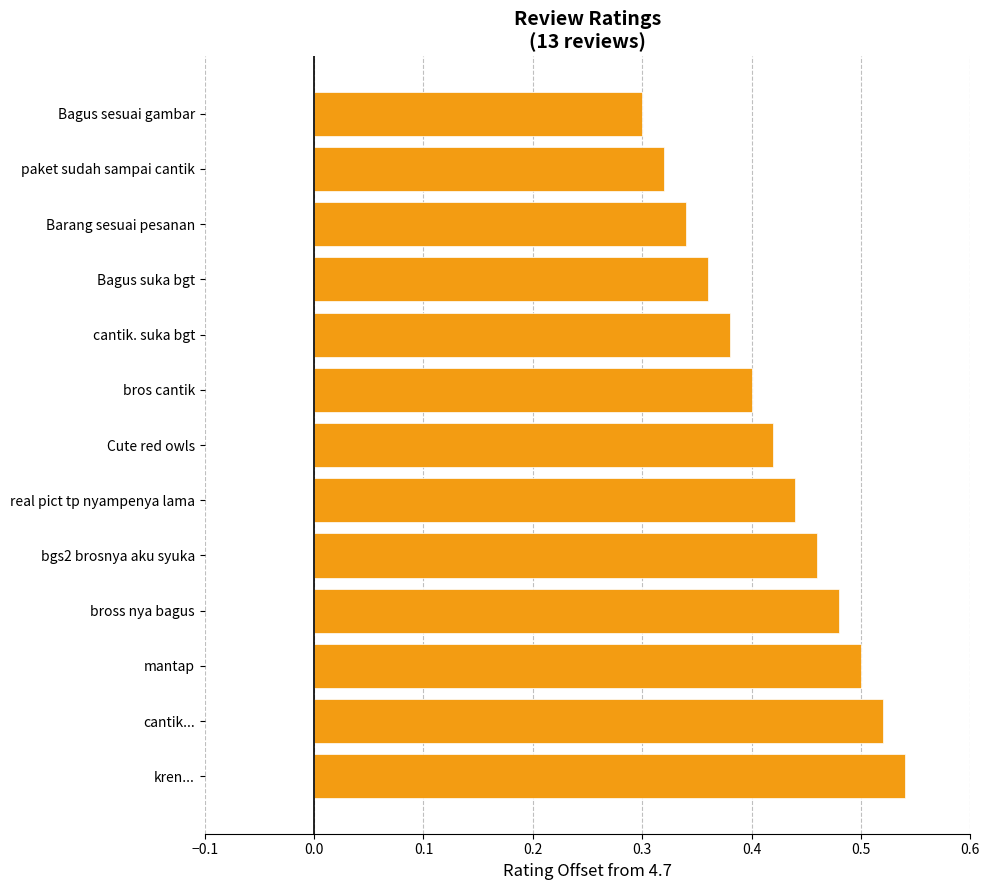

What is the difference between the maximum and minimum values?

0.2